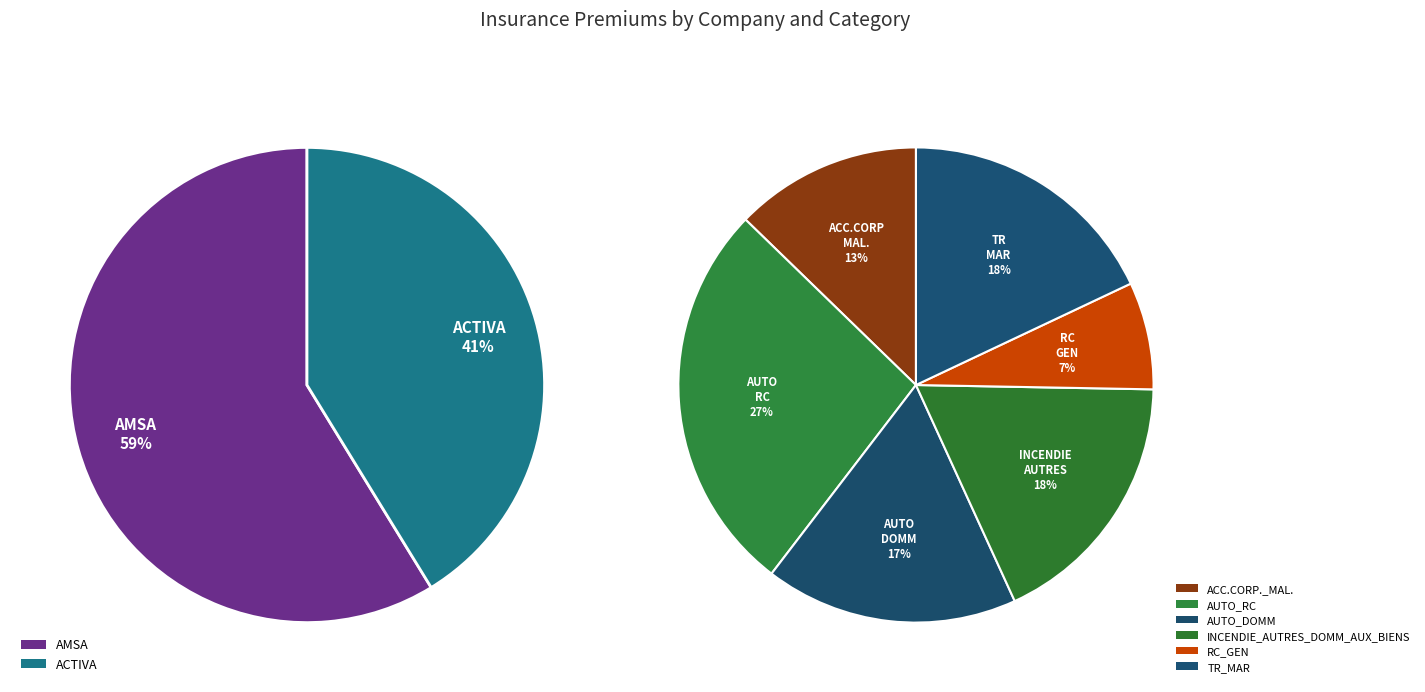

Rank the series by their maximum value, from highest to lowest.

AUTO_RC, TR_MAR, INCENDIE_AUTRES_DOMM_AUX_BIENS, AUTO_DOMM, ACC.CORP._MAL., RC_GEN